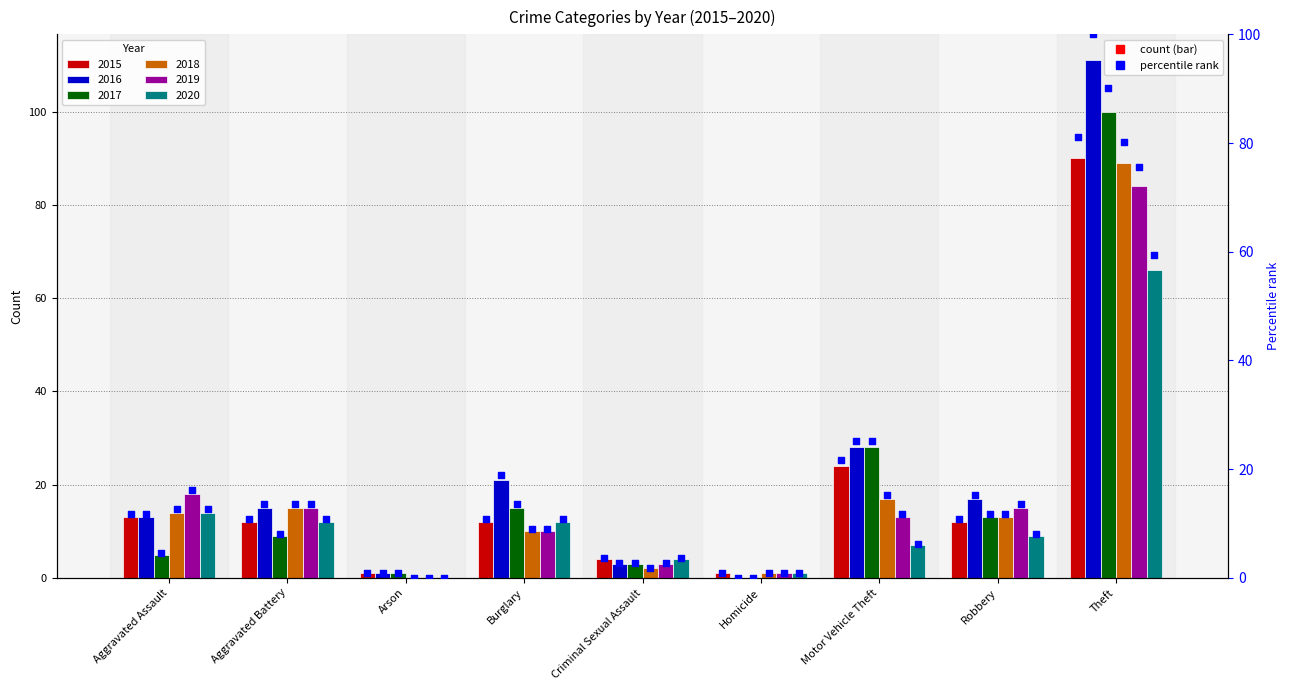

At how many categories does at least one series exceed 6?

6